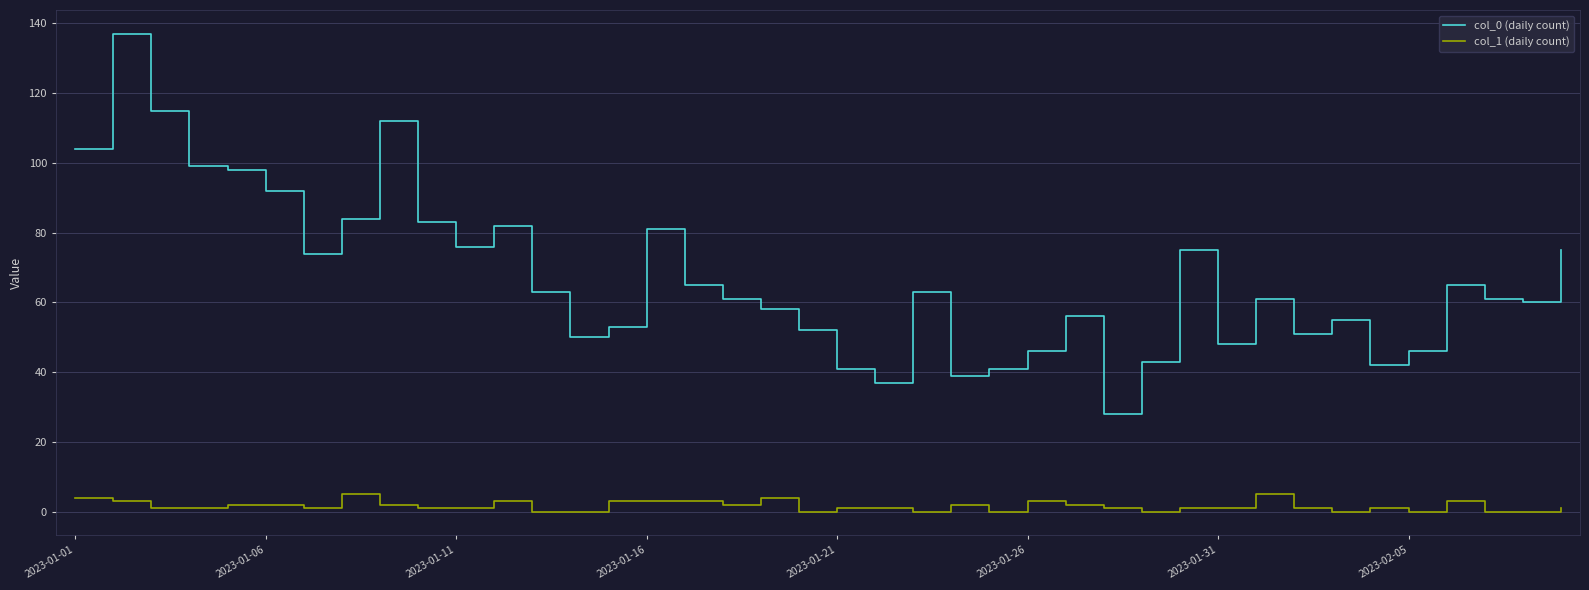

Rank the series by their average value, from lowest to highest.

col_1 (daily count), col_0 (daily count)